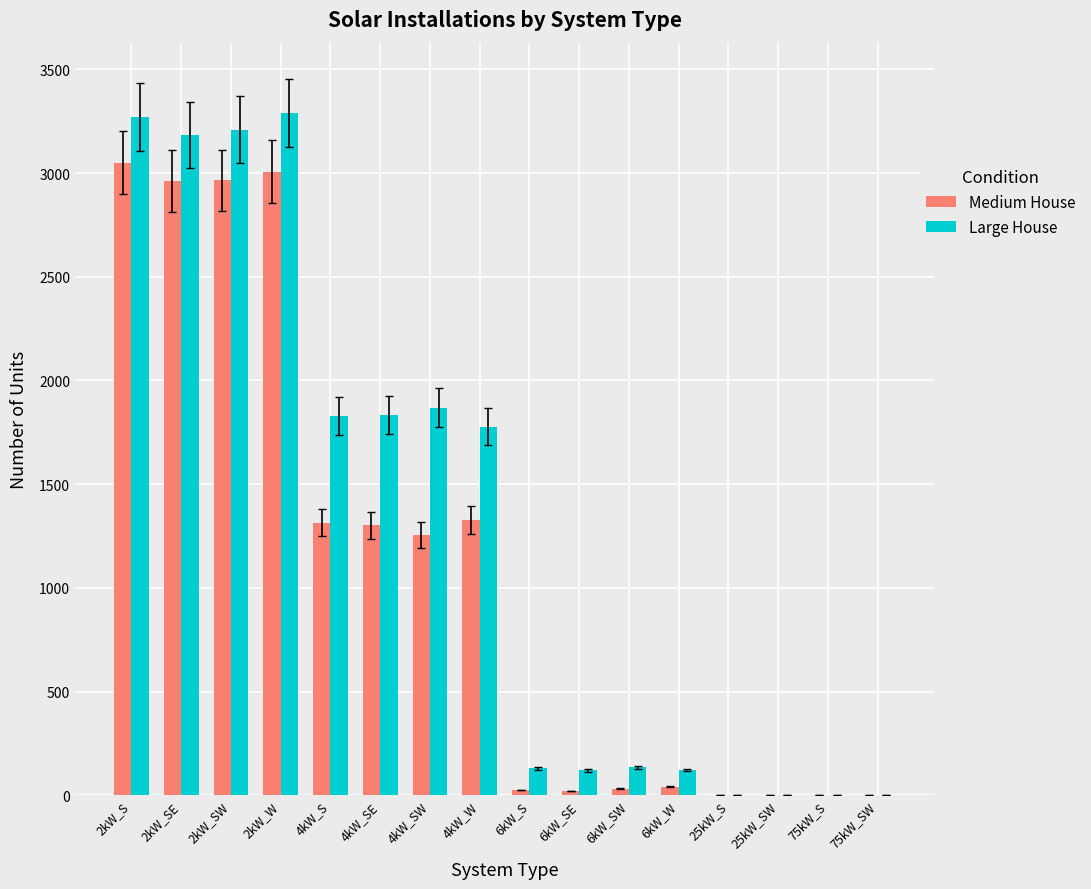

The value of Large House at 2kW_SW is 3209. True or false?

True